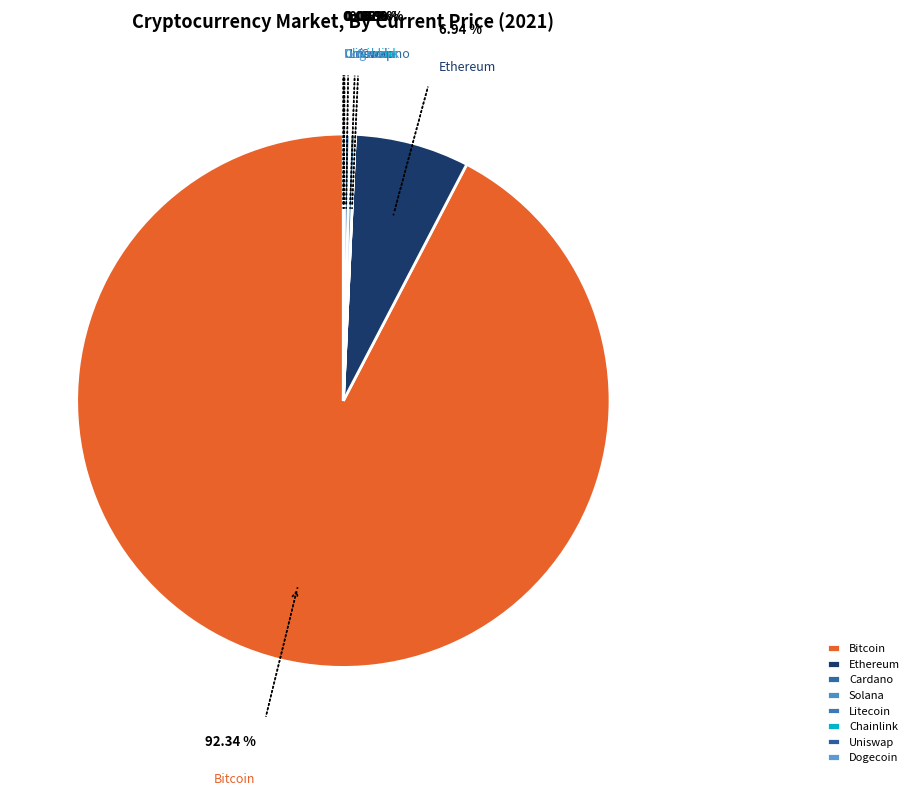

What is the largest slice in the pie chart?

Bitcoin